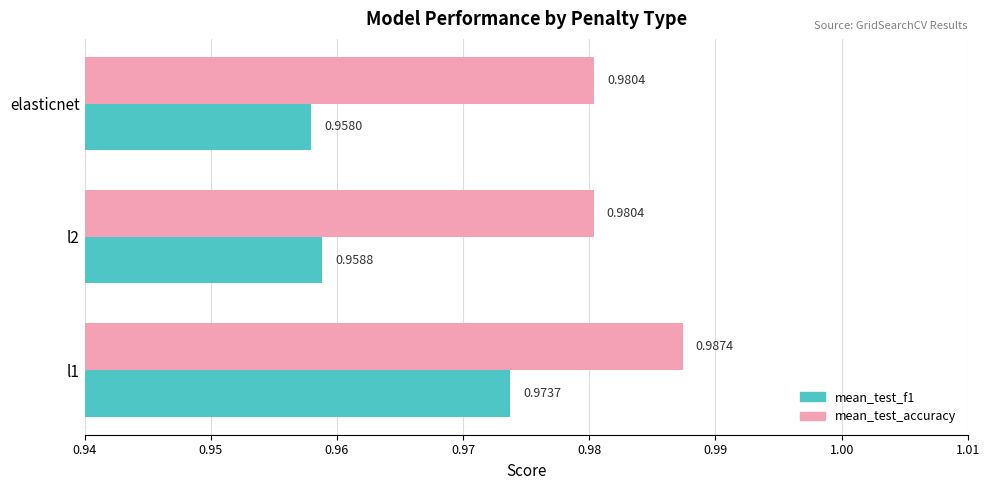

Where is mean_test_f1 nearest to the value 0?

elasticnet